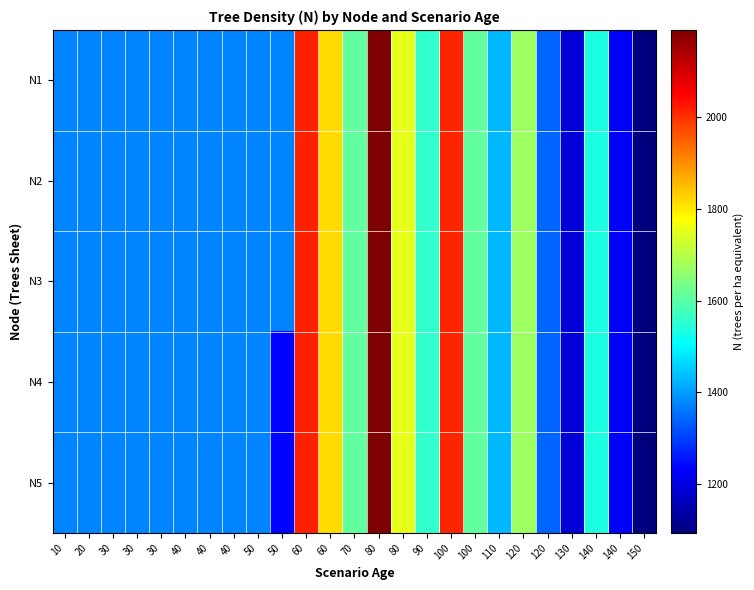

Between 100 and 120, which is larger?

100